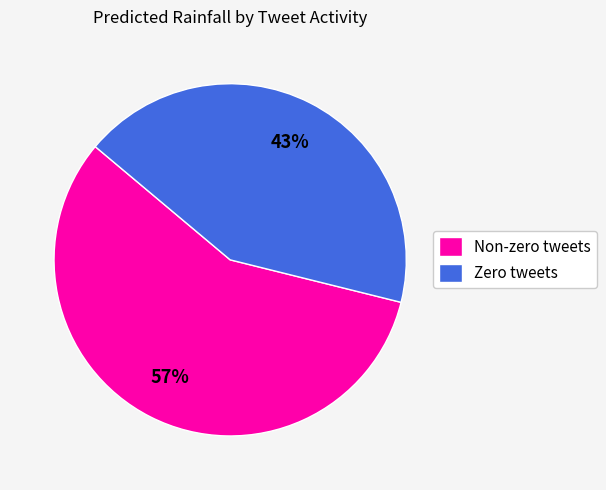

What is the largest slice in the pie chart?

Non-zero tweets